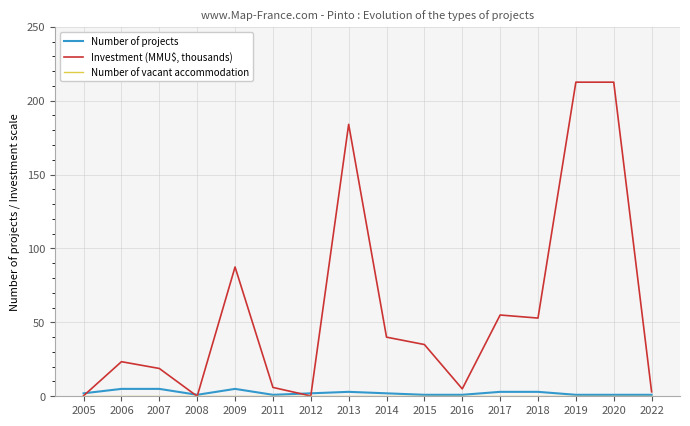

Count the number of categories in the chart.

16